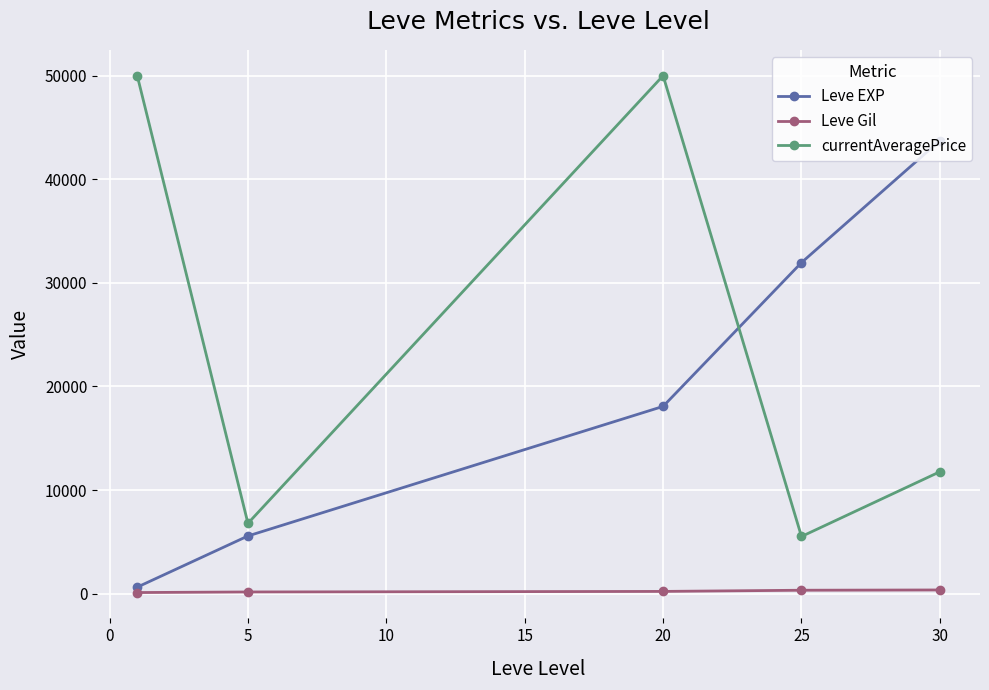

True or false: Leve Gil and currentAveragePrice cross at least once.

False